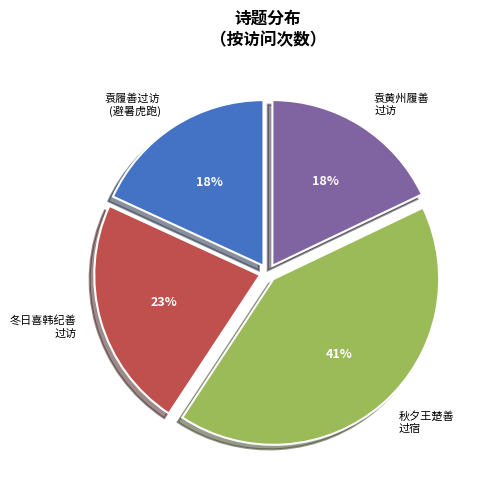

What is the ratio of the value at 袁履善过访 (避暑虎跑) to the value at 秋夕王楚善 过宿?

0.4